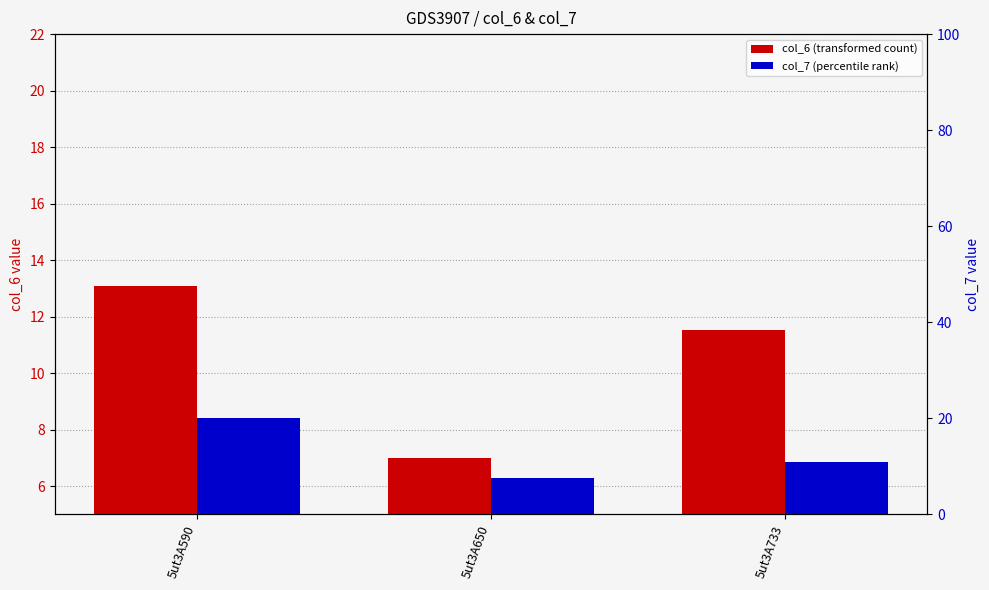

List the labels in order of col_6 (transformed count) value, smallest first.

5ut3A650, 5ut3A733, 5ut3A590